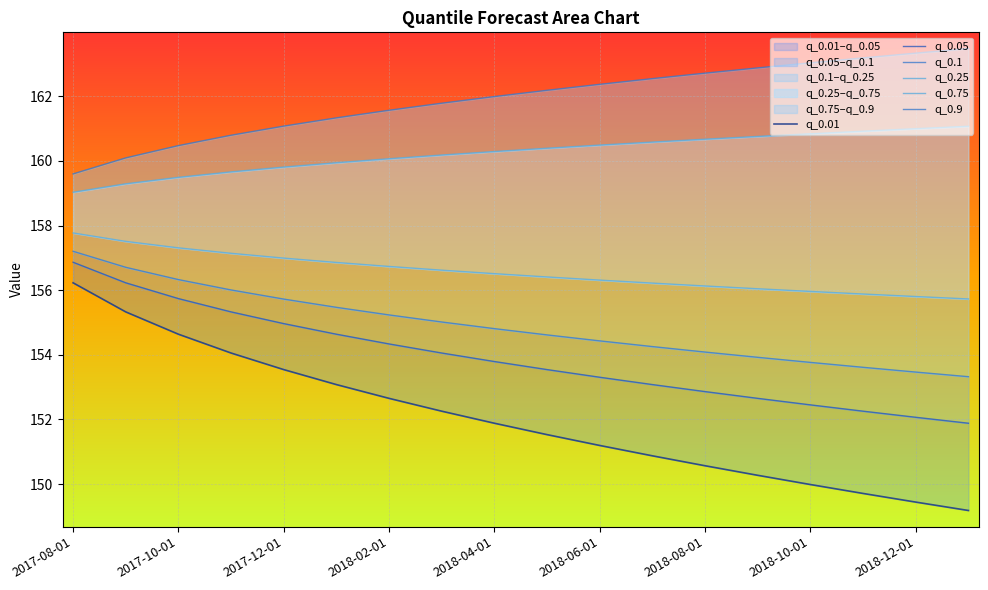

How many data points does each series have?

18